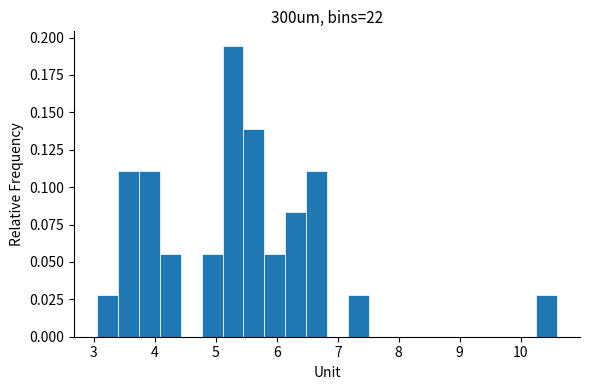

Read against the x-axis, roughly where is the centre of the tallest bar?

5.3